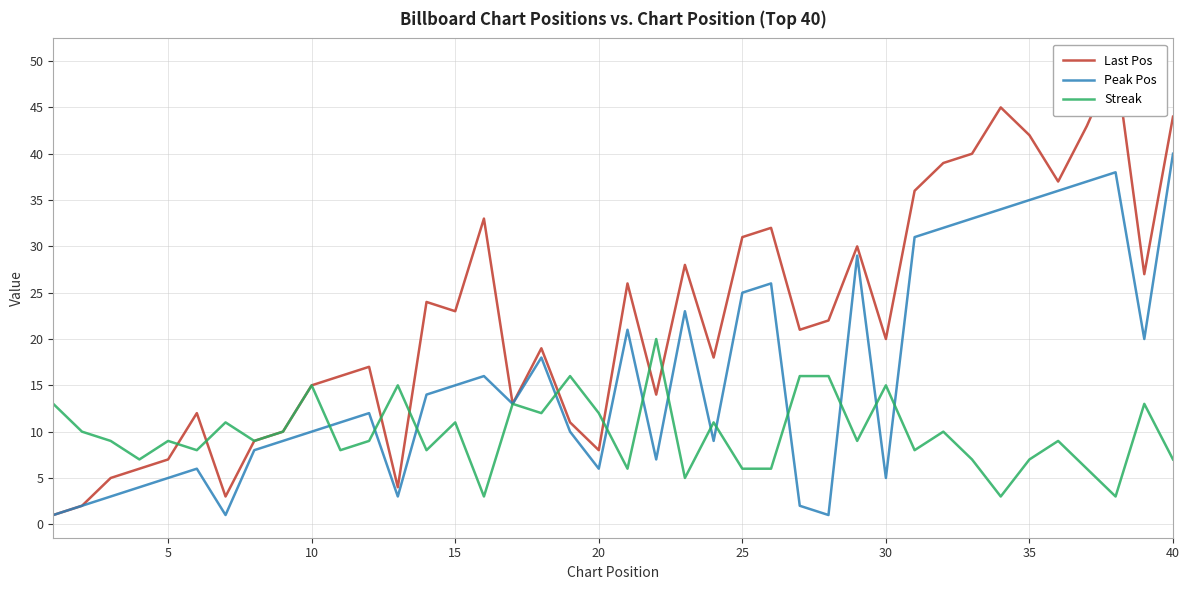

Reading left to right, extract all data points from this chart.

Last Pos: 1	2	5	6	7	12	3	9	10	15	16	17	4	24	23	33	13	19	11	8	26	14	28	18	31	32	21	22	30	20	36	39	40	45	42	37	43	50	27	44
Peak Pos: 1	2	3	4	5	6	1	8	9	10	11	12	3	14	15	16	13	18	10	6	21	7	23	9	25	26	2	1	29	5	31	32	33	34	35	36	37	38	20	40
Streak: 13	10	9	7	9	8	11	9	10	15	8	9	15	8	11	3	13	12	16	12	6	20	5	11	6	6	16	16	9	15	8	10	7	3	7	9	6	3	13	7